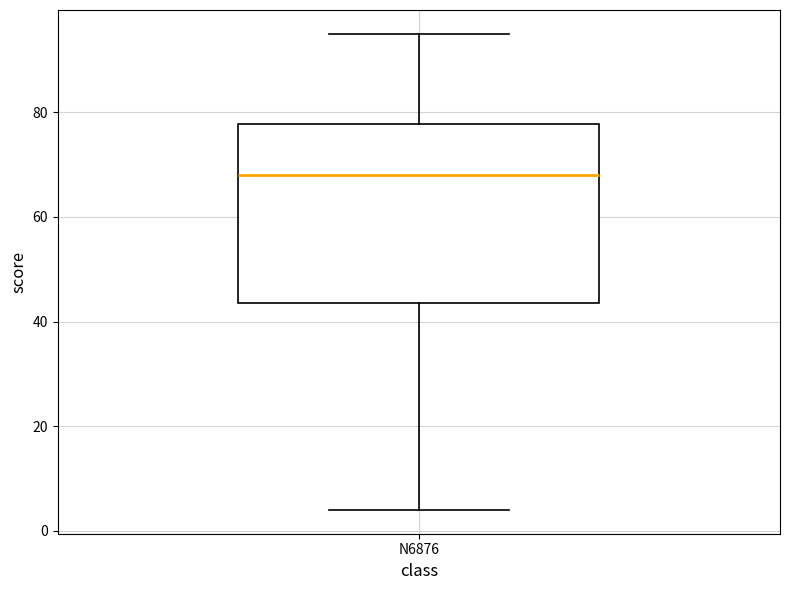

Read this box plot against the y-axis: the position of the median line, the range covered by the box, and the ends of both whiskers. The values are not printed on the chart, so give them approximately, as read against the axis.

median 68, box 44 to 78, whiskers 4 to 96